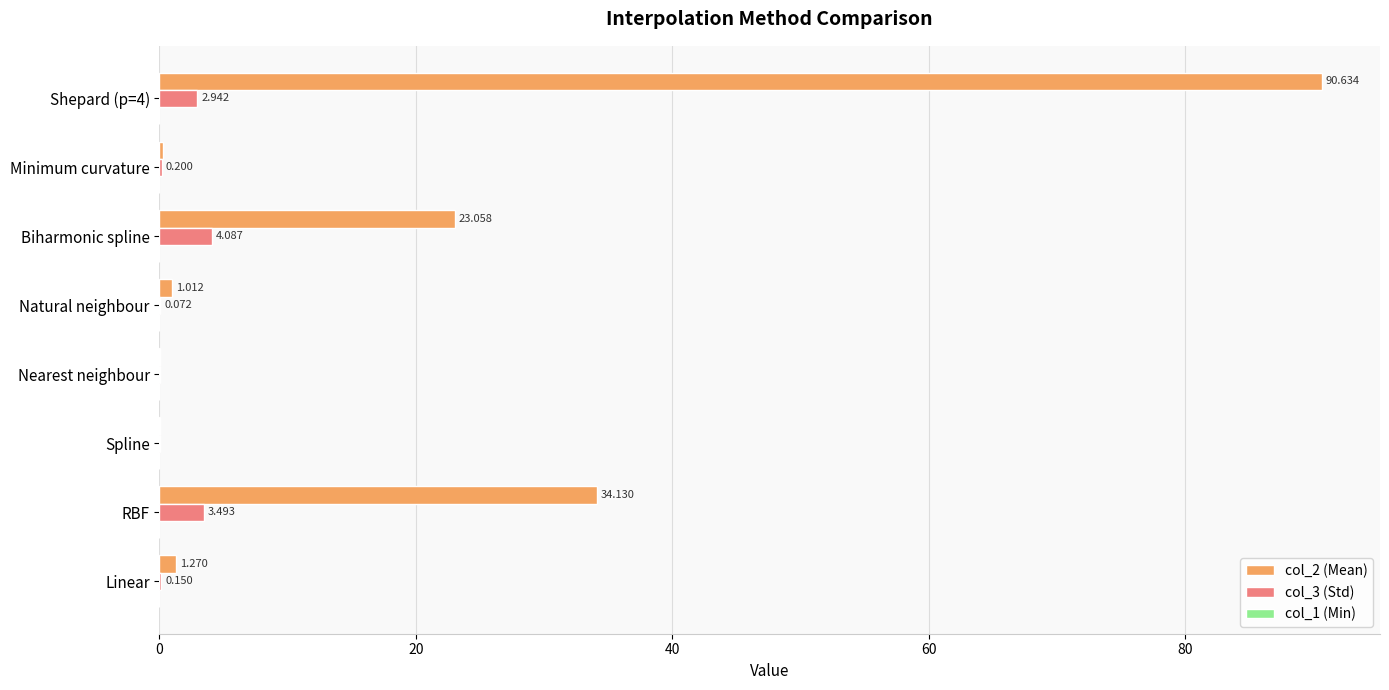

Count the number of categories in the chart.

8